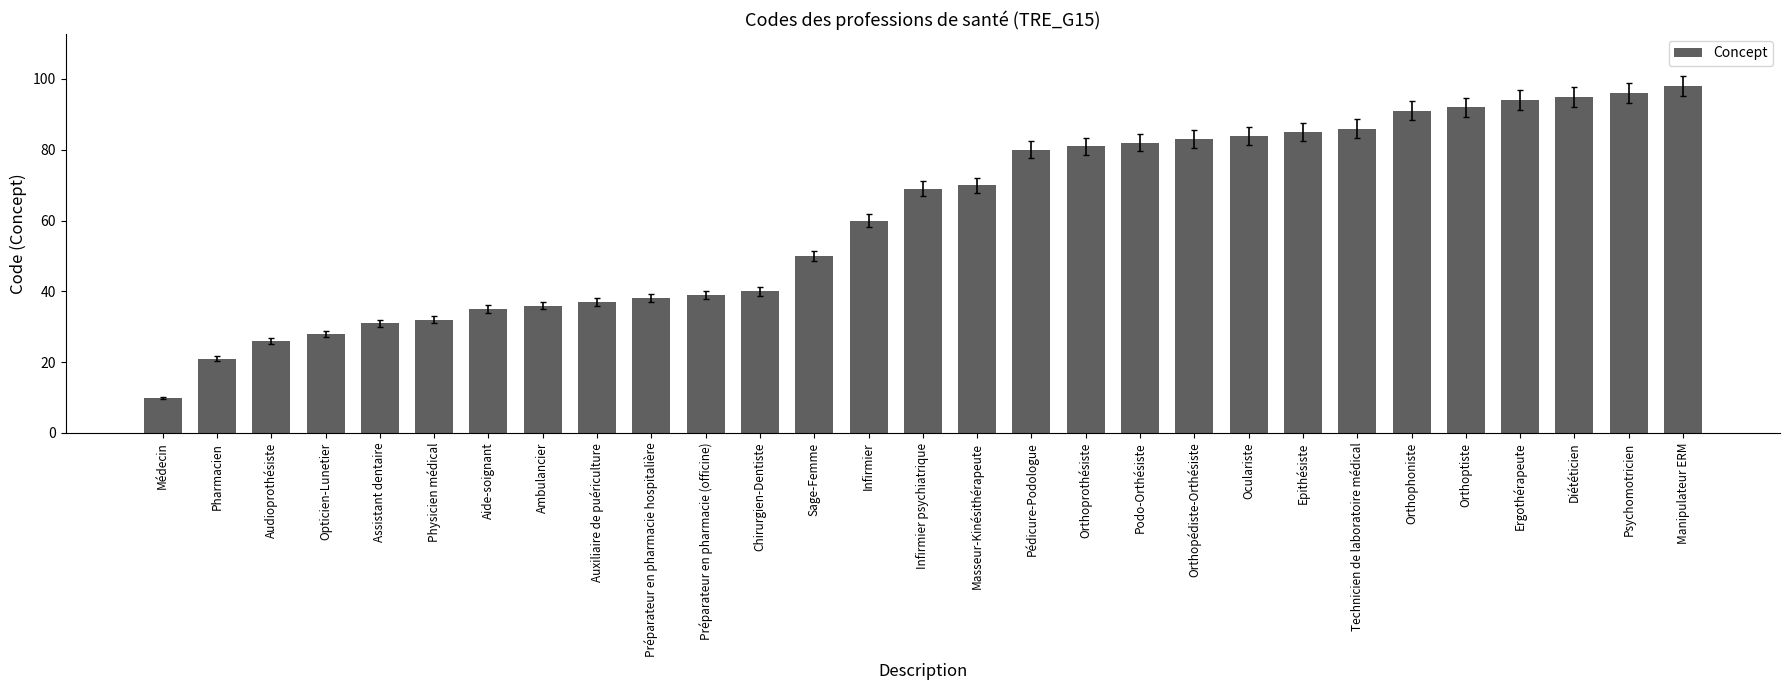

The chart shows a value of 81 at Orthoprothésiste. True or false?

True